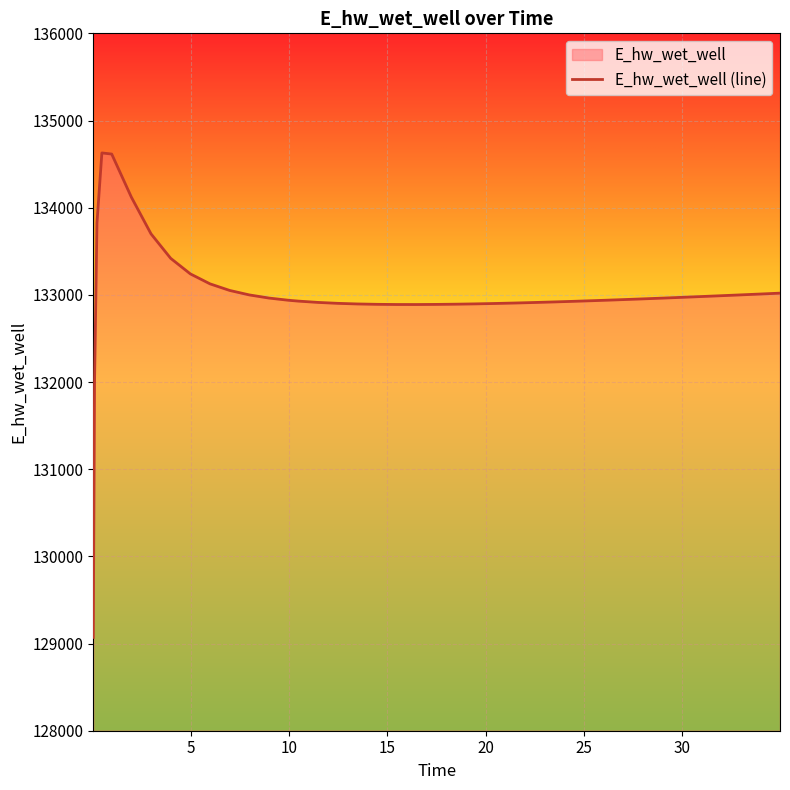

What is the minimum value shown in the chart?

129070.3